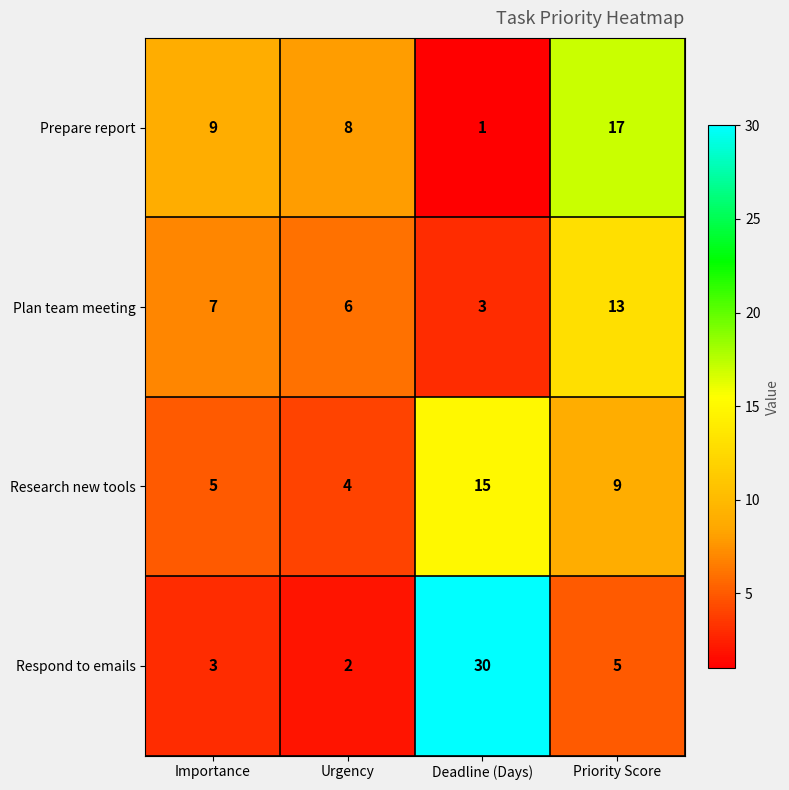

How many data points does each series have?

4